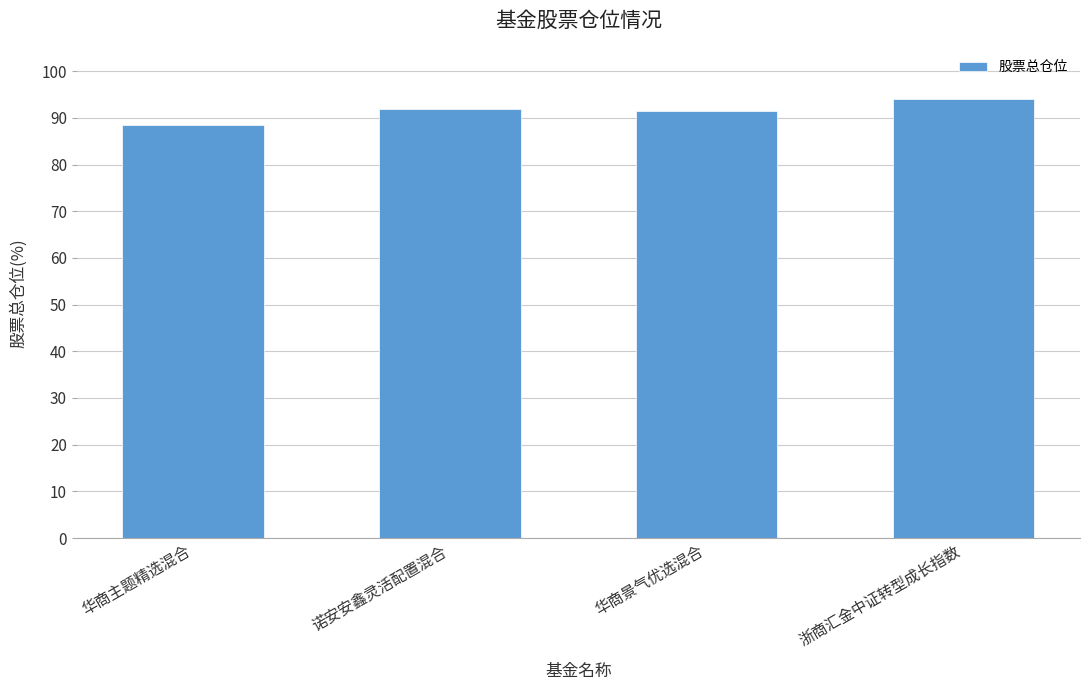

The chart shows a value of 88.5 at 华商主题精选混合. True or false?

True